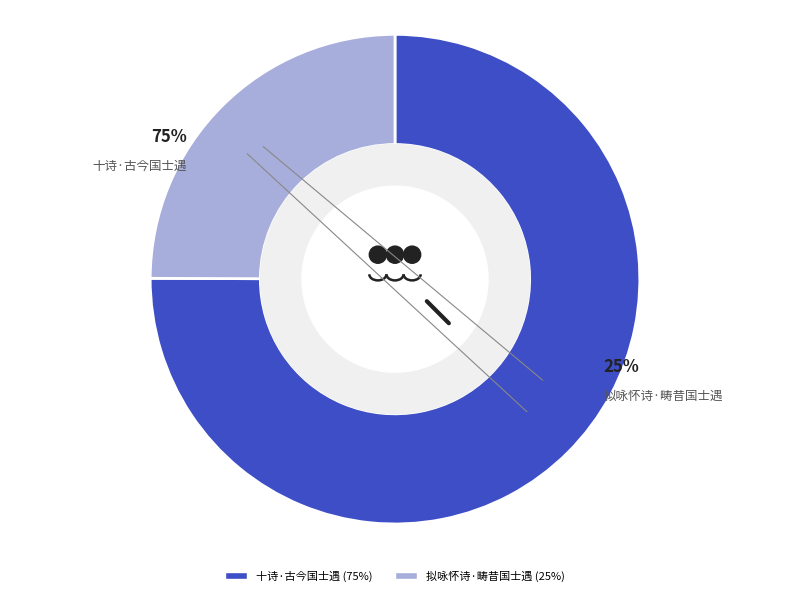

What is the largest slice in the pie chart?

十诗·古今国士遇